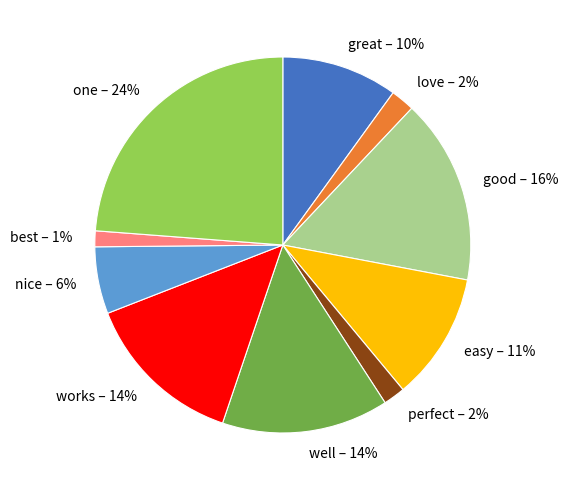

What percentage is the love slice, to the nearest percent?

2%